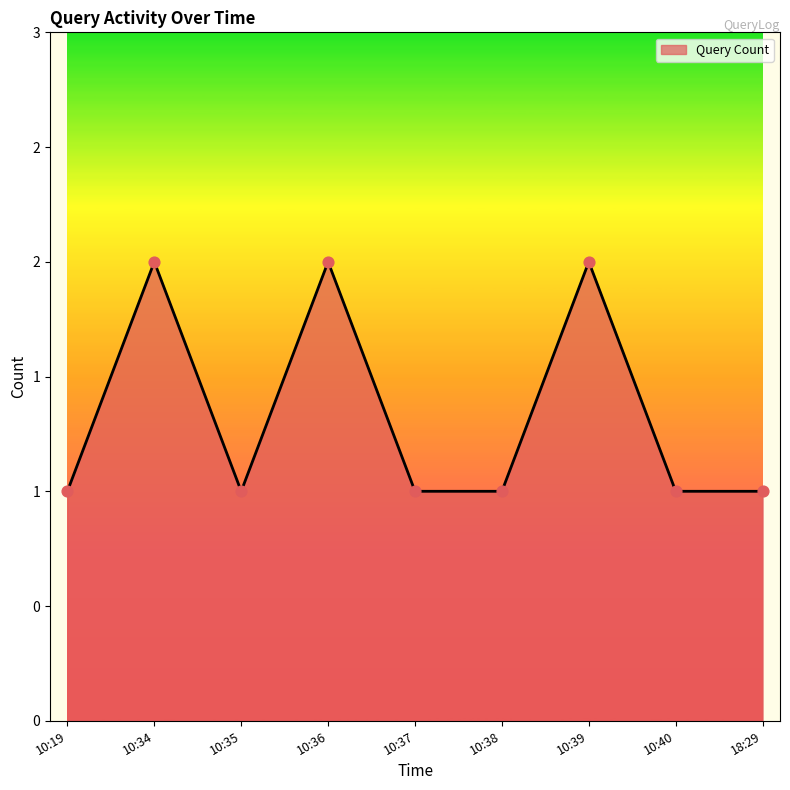

Approximately how many times larger is the value at 10:36 compared to 10:40?

2.0